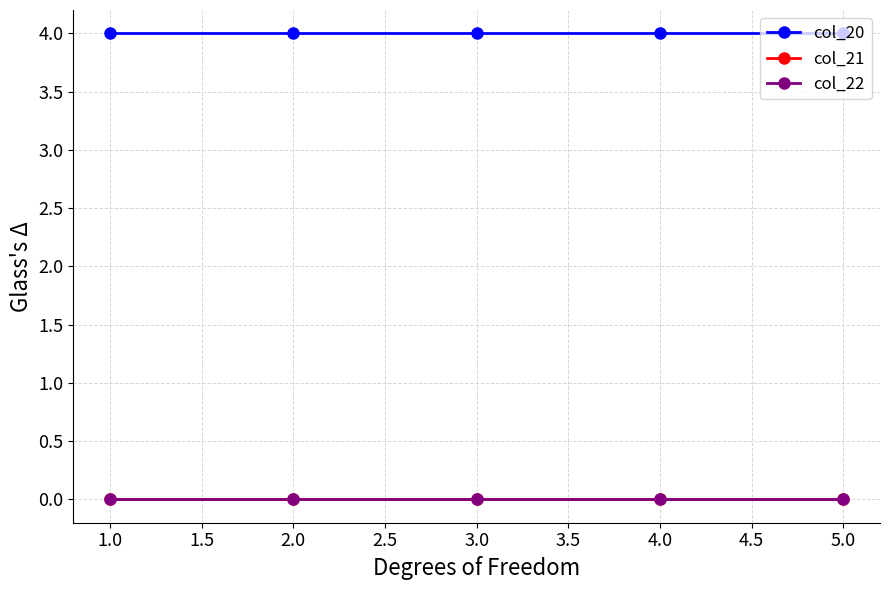

Reading right to left, transcribe all the data shown in this chart.

col_20: 4	4	4	4	4
col_21: 0	0	0	0	0
col_22: 0	0	0	0	0